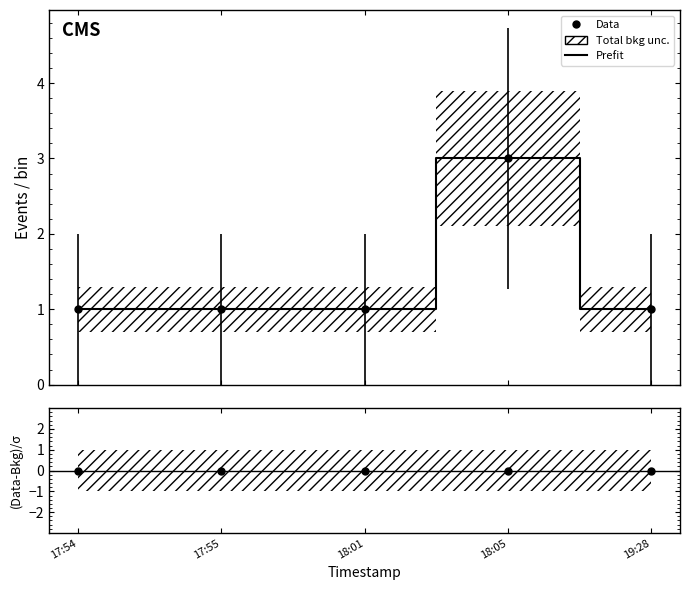

List the labels in order of value, largest first.

18:05, 17:54, 17:55, 18:01, 19:28